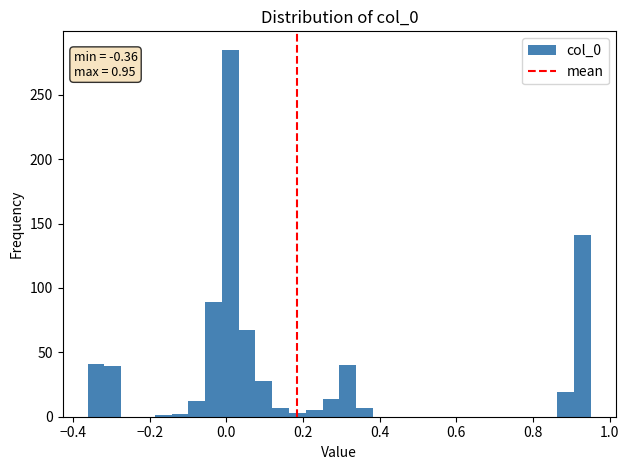

Read against the x-axis, roughly where is the centre of the tallest bar?

0.02